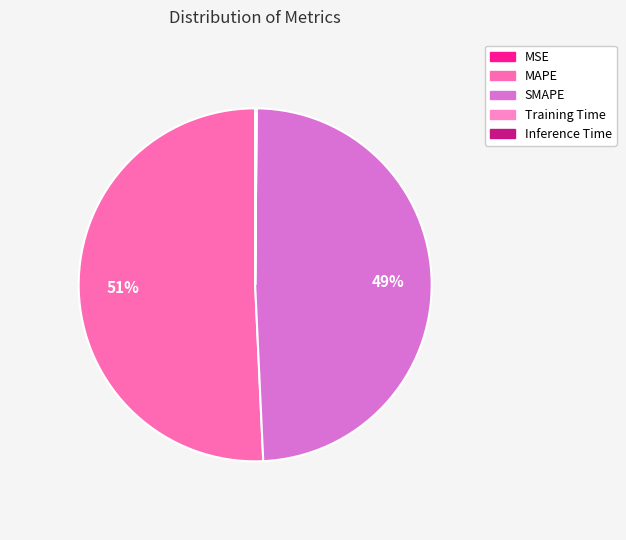

To the nearest percent, what is the difference between the largest and smallest slice percentages?

51%